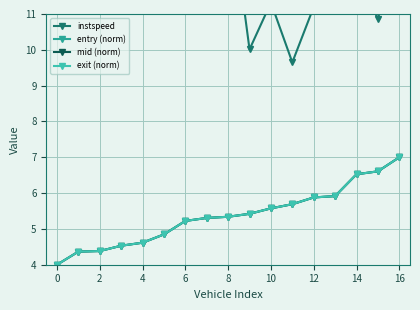

At which label does entry (norm) reach its peak?

16